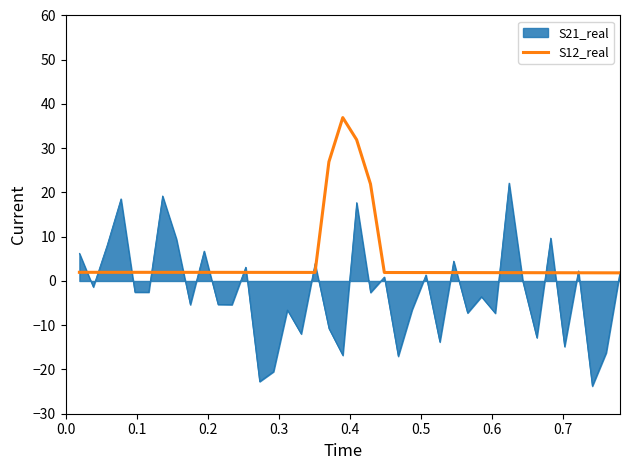

Rank the series by their maximum value, from lowest to highest.

S21_real, S12_real